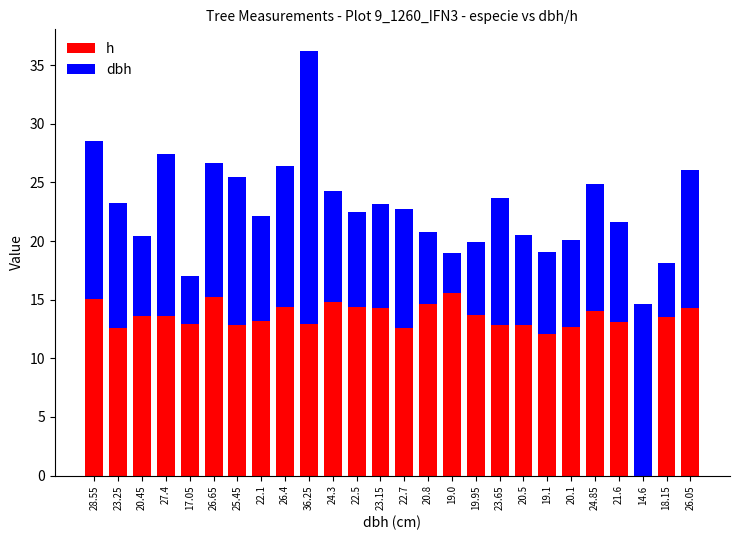

Between 28.55 and 19.95, which series saw the biggest shift?

dbh